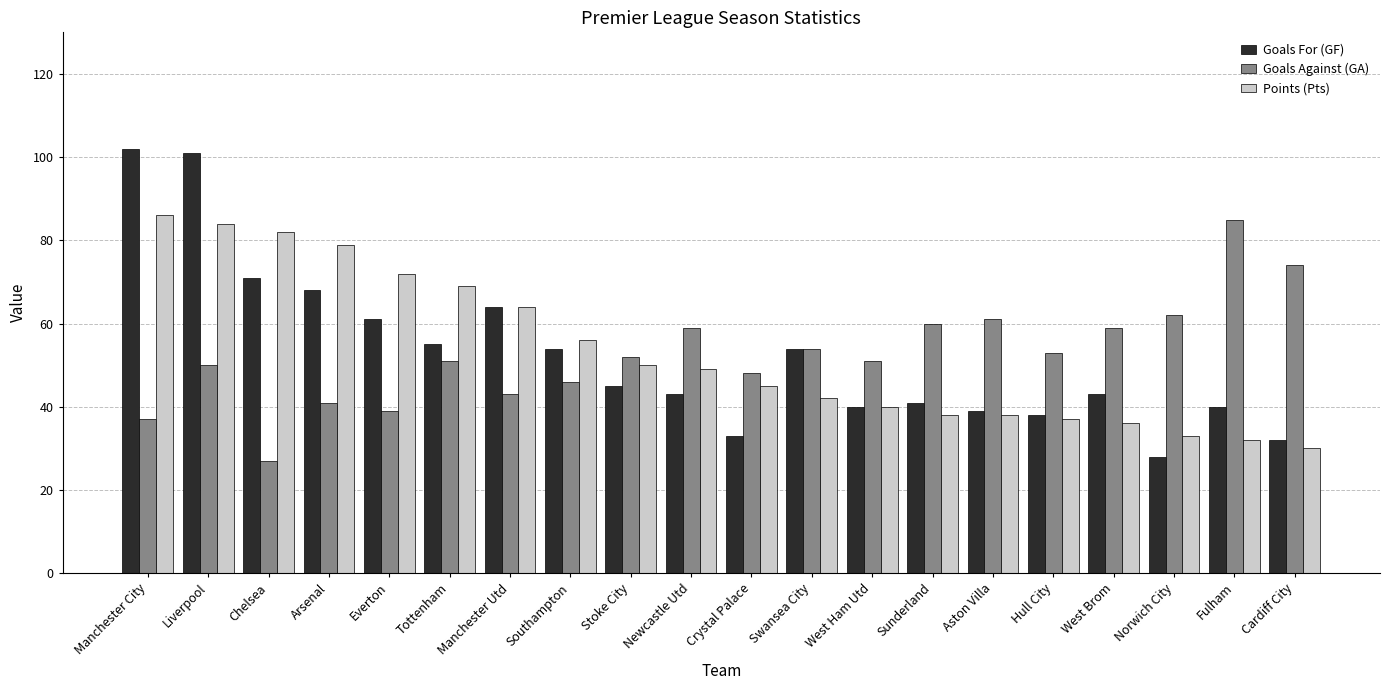

The Goals For (GF) series shows 24 at Tottenham. True or false?

False